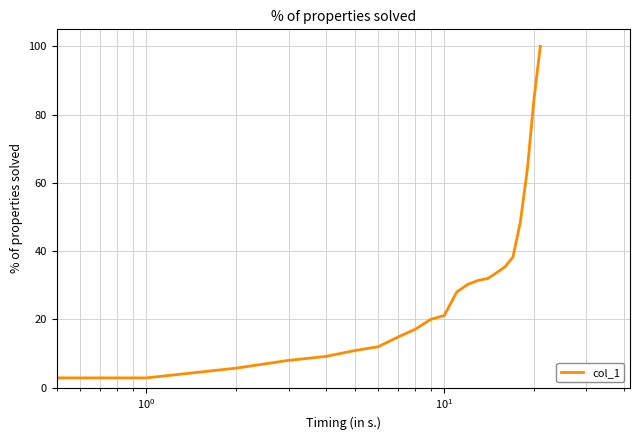

What is the difference between the maximum and minimum values?

98.3